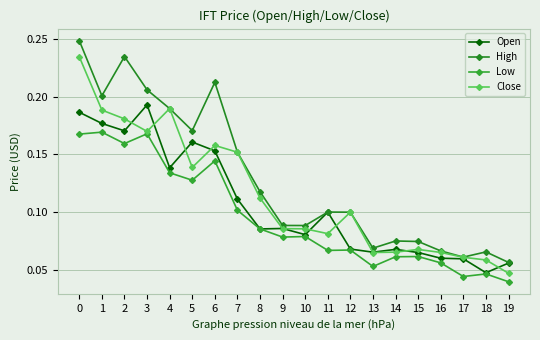

Which series has the largest total across all categories?

High